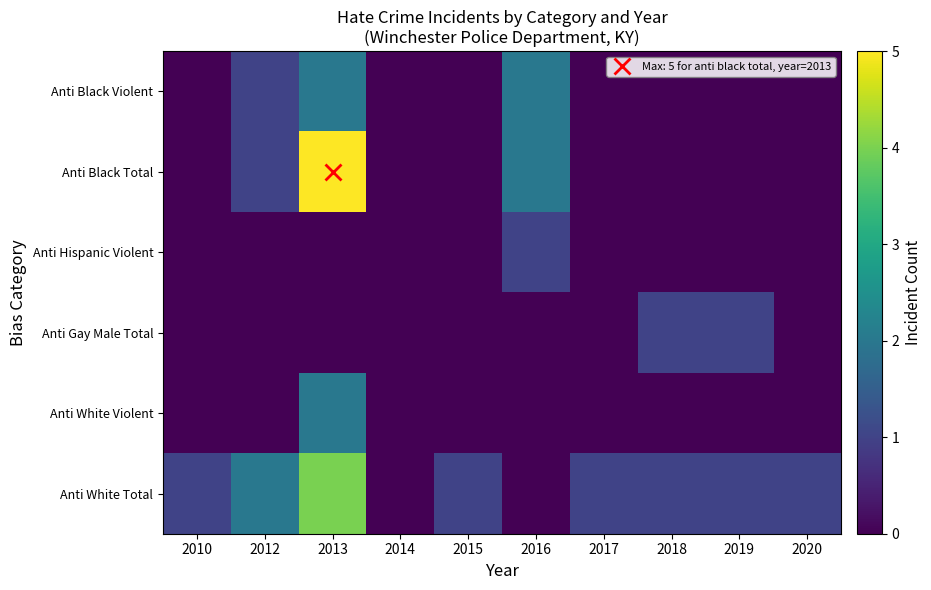

At which category is the sum across all series the highest?

2013